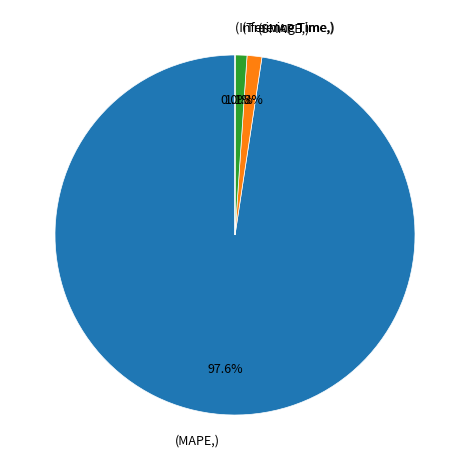

Is there a majority slice in this chart?

Yes